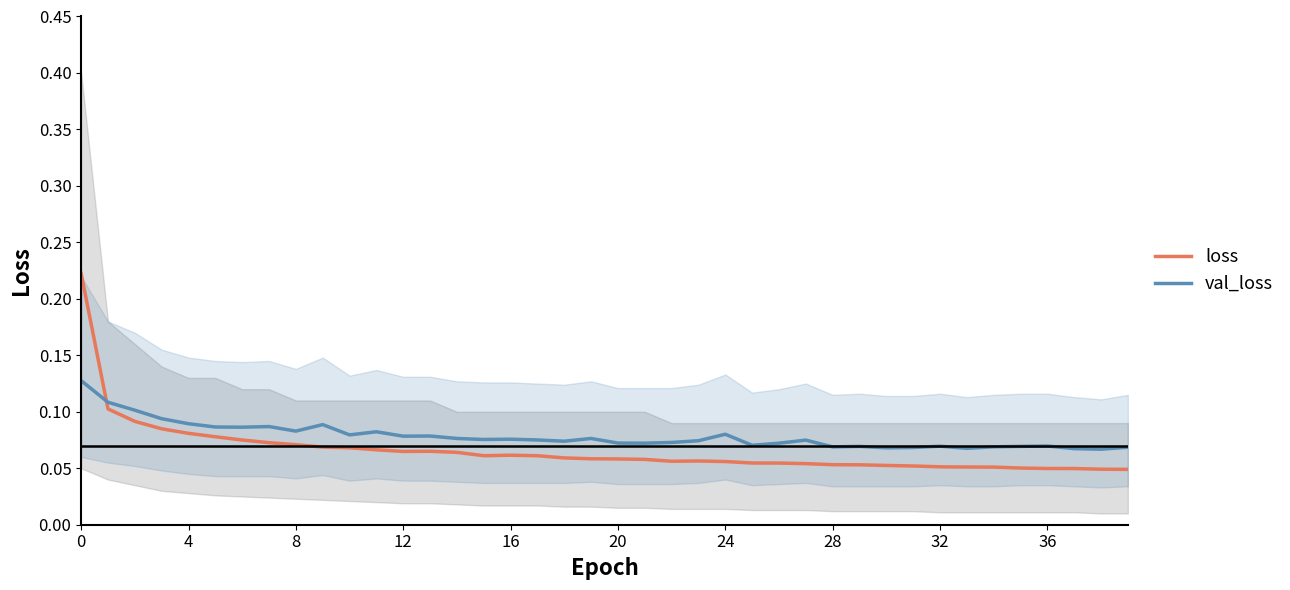

Which series ends up on top after the final intersection of loss and val_loss?

val_loss